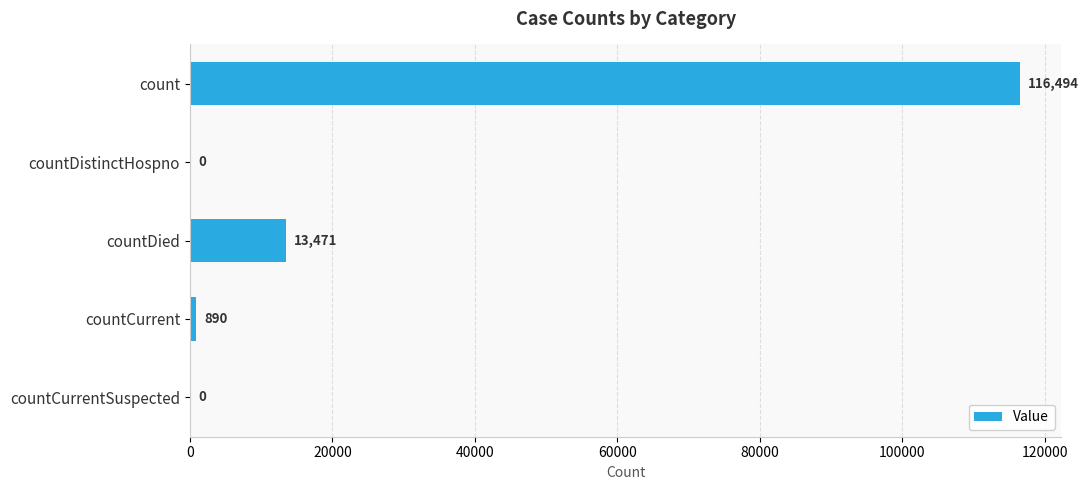

Where is the data nearest to the value 58247?

countDied